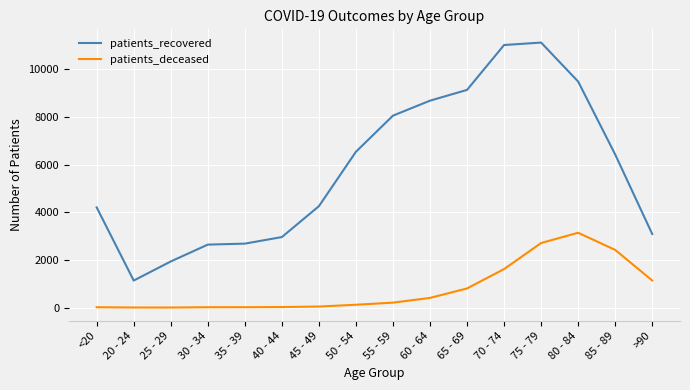

Is this an area chart (filled region under the line)?

No